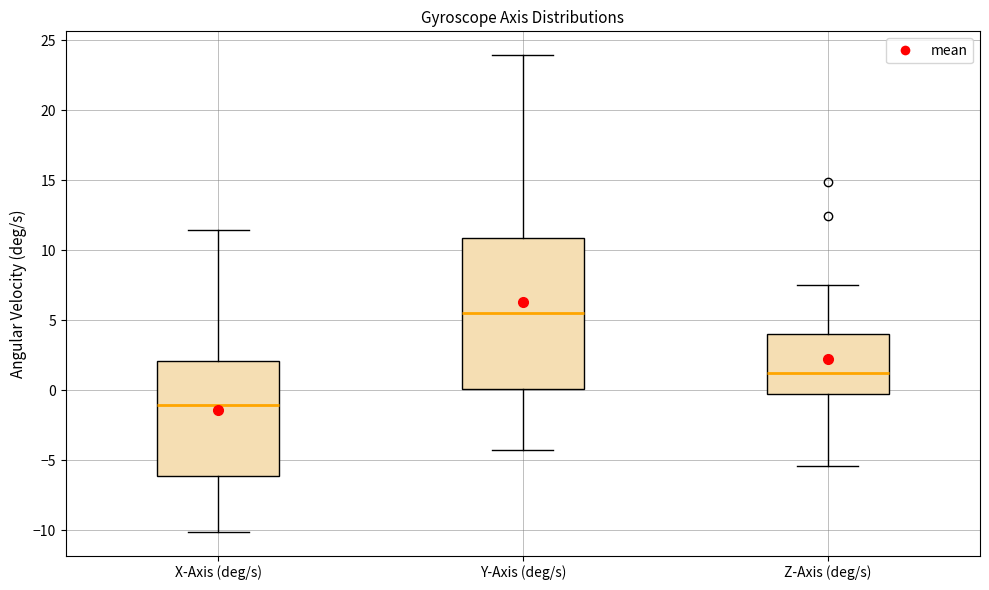

Reading left to right, read every box against the y-axis: the position of its median line, the range the box covers, and the ends of its whiskers. The values are not printed on the chart, so give them approximately, as read against the axis.

X-Axis (deg/s): median -1.0, box -6.0 to 2.0, whiskers -10.0 to 11.5
Y-Axis (deg/s): median 5.5, box 0.0 to 11.0, whiskers -4.0 to 24.0
Z-Axis (deg/s): median 1.0, box 0.0 to 4.0, whiskers -5.5 to 7.5